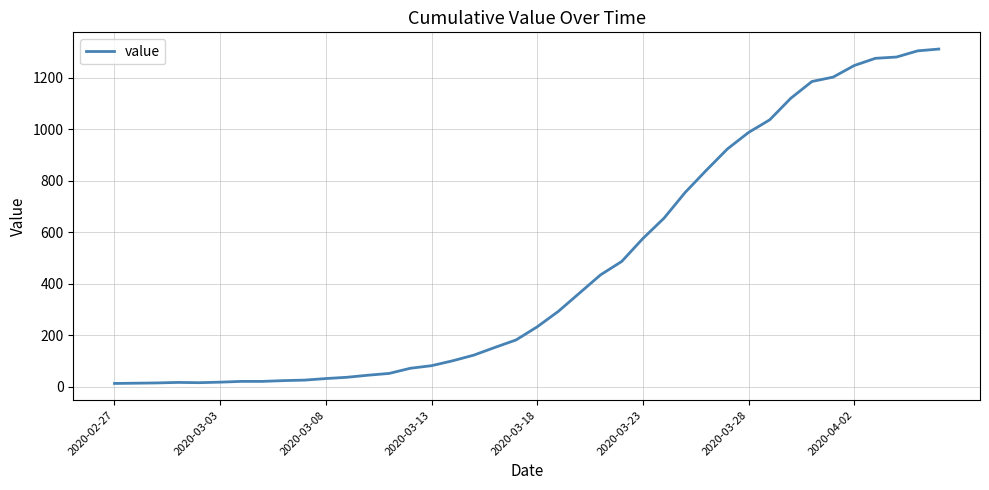

What is the greatest value displayed?

1312